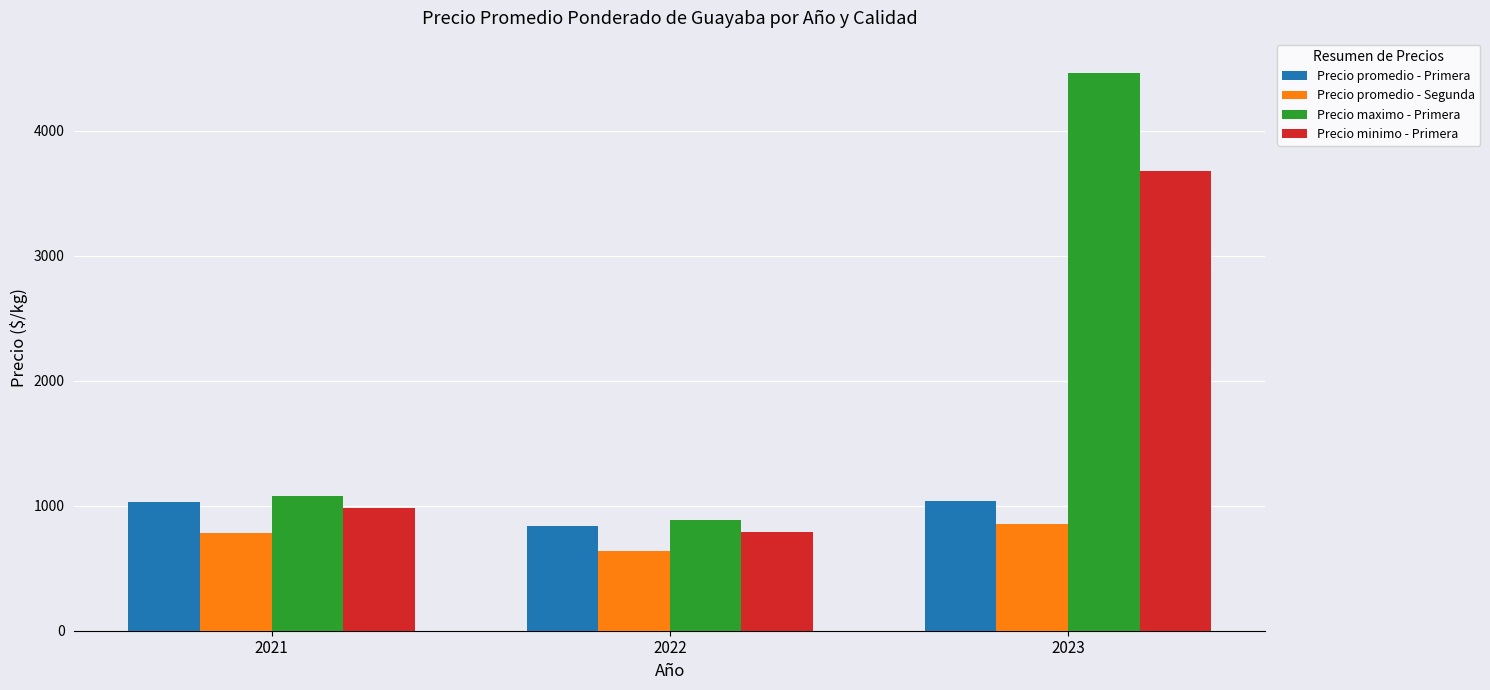

How many groups of bars are there?

3